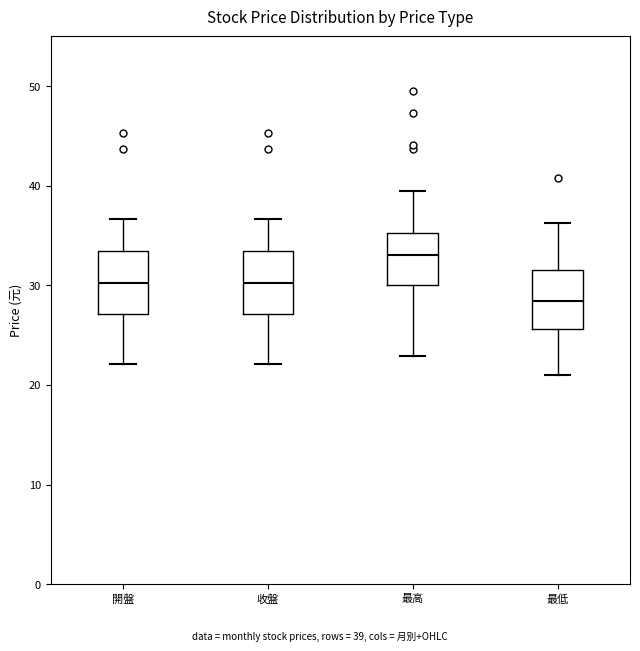

Reading left to right, transcribe this box plot: for each box, give where its median line is, the range the box spans, and where its two whiskers end, as read against the y-axis. The values are not printed on the chart, so give them approximately, as read against the axis.

開盤: median 30, box 27 to 33, whiskers 22 to 37
收盤: median 30, box 27 to 33, whiskers 22 to 37
最高: median 33, box 30 to 35, whiskers 23 to 39
最低: median 28, box 26 to 32, whiskers 21 to 36